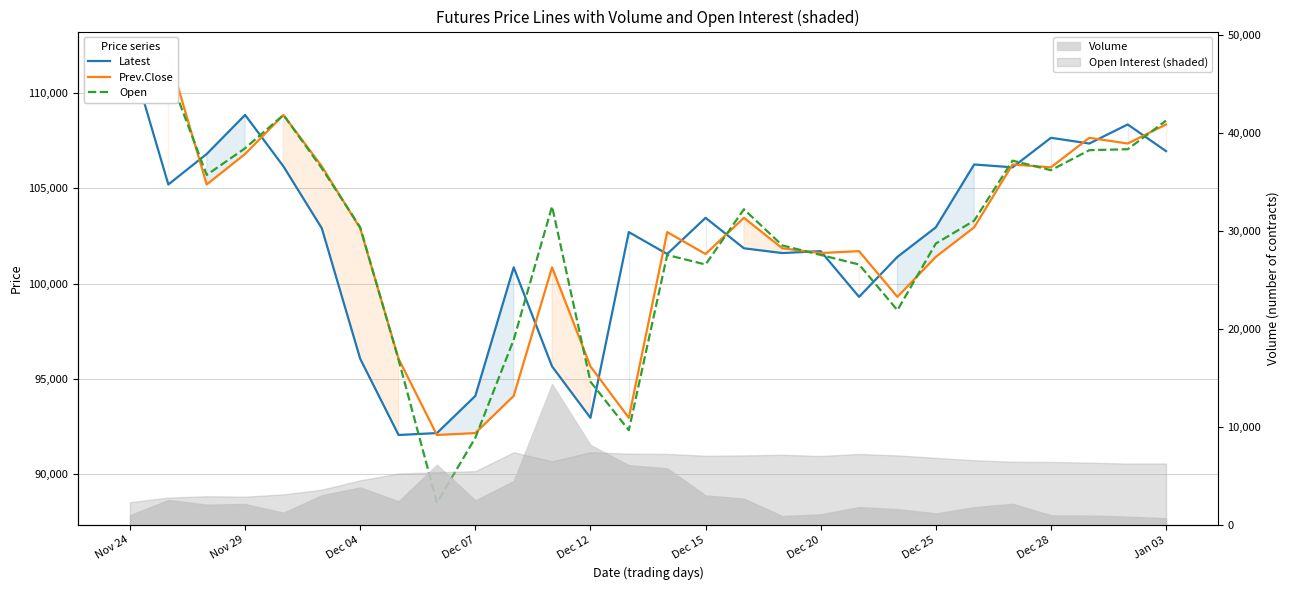

Which series has the largest total across all categories?

Prev.Close